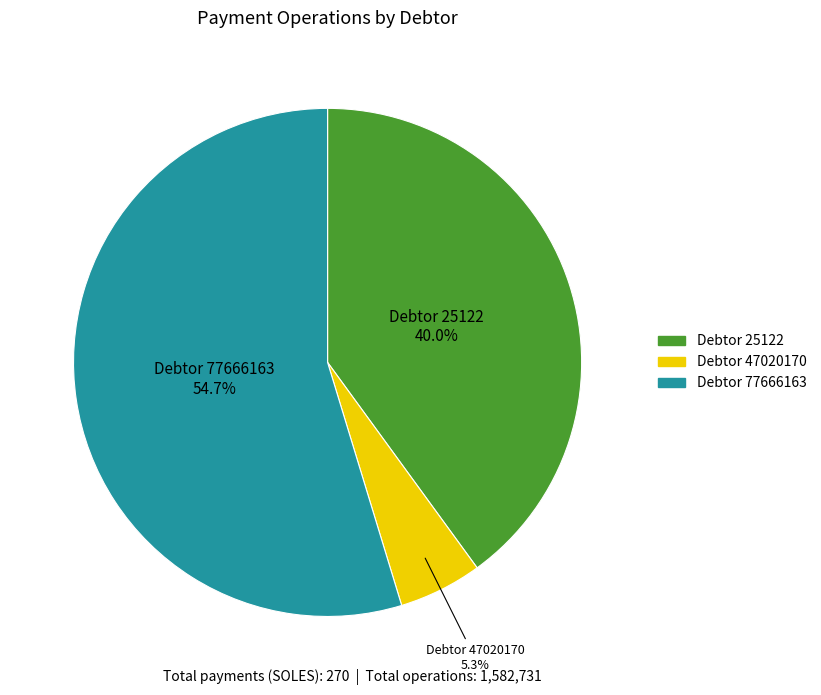

Is there any slice that represents more than half of the pie?

Yes